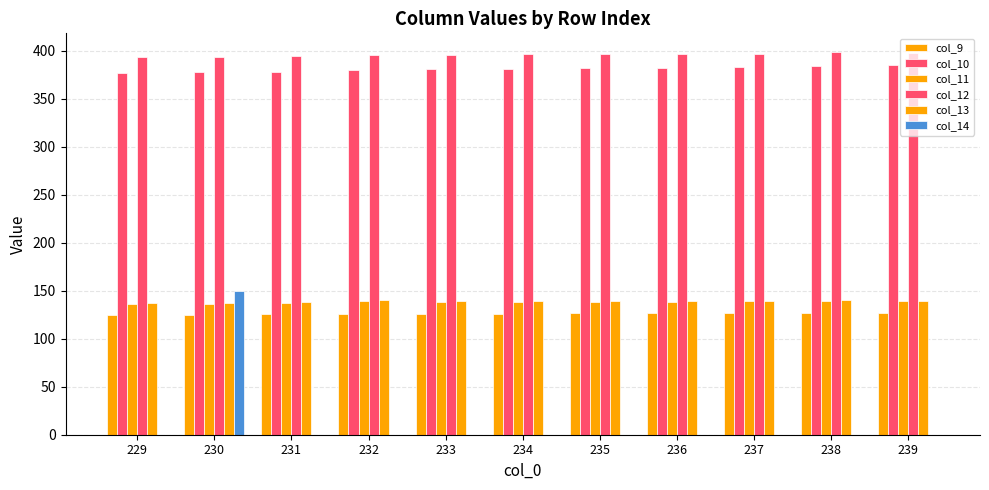

Count the number of categories in the chart.

11